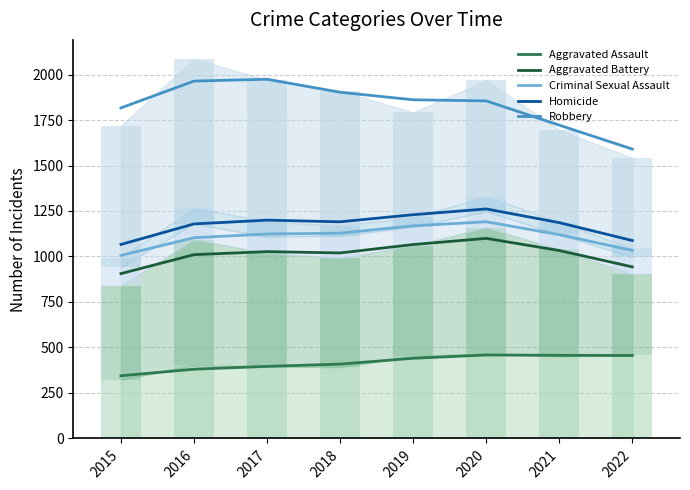

What is the difference between the maximum and minimum values in the Aggravated Battery series?

193.6